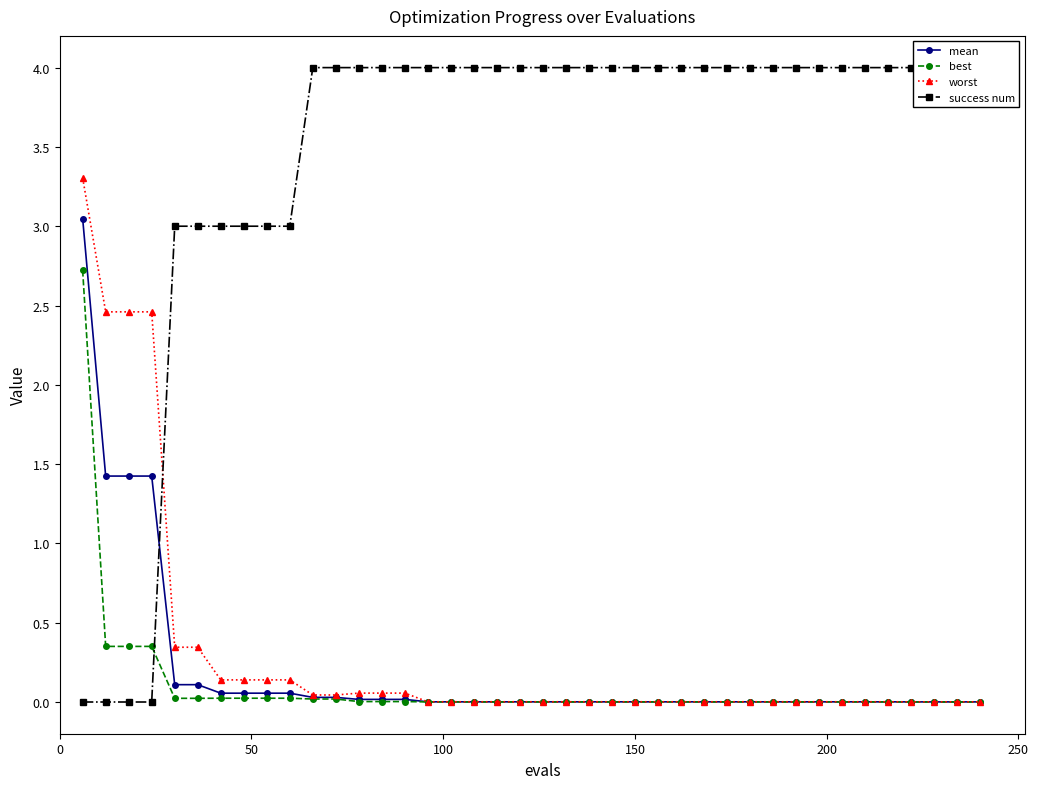

True or false: best has a value of 0.0 at 200.

True